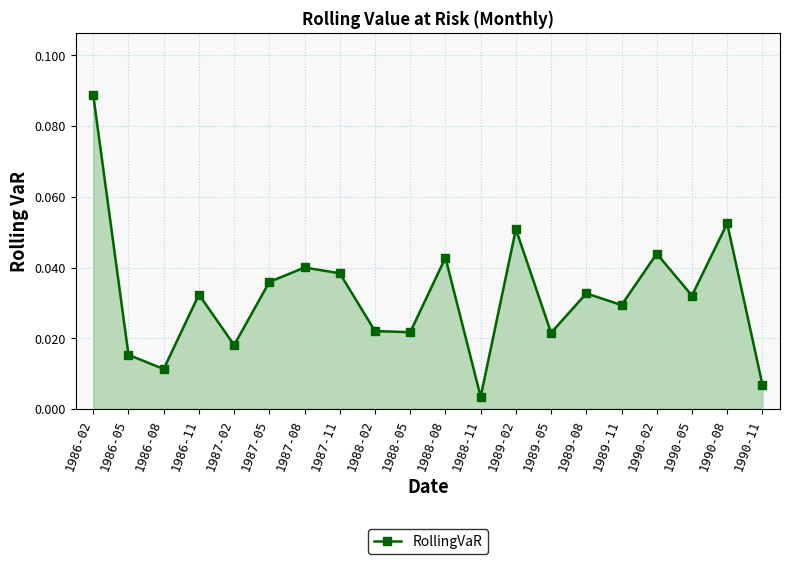

How many points are lower than both their immediate neighbors (excluding endpoints)?

7